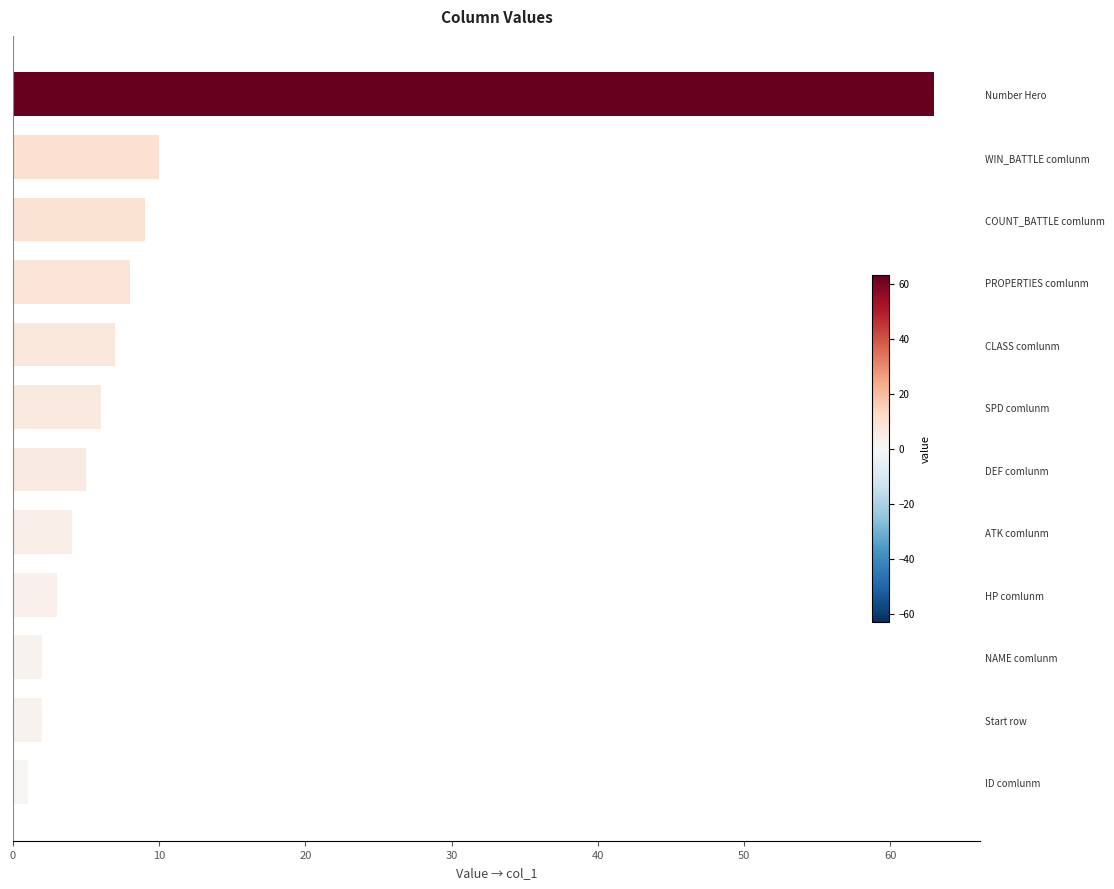

Which has a higher value, NAME comlunm or WIN_BATTLE comlunm?

WIN_BATTLE comlunm